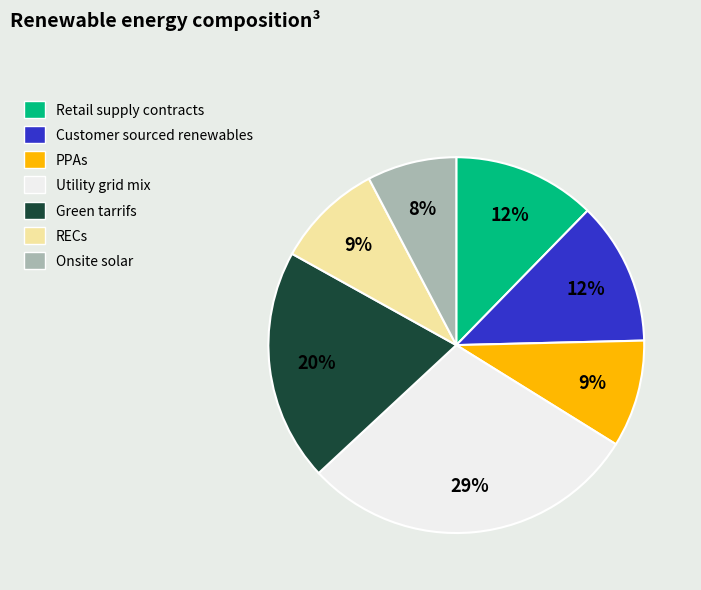

To the nearest percent, what is the average slice percentage?

14%